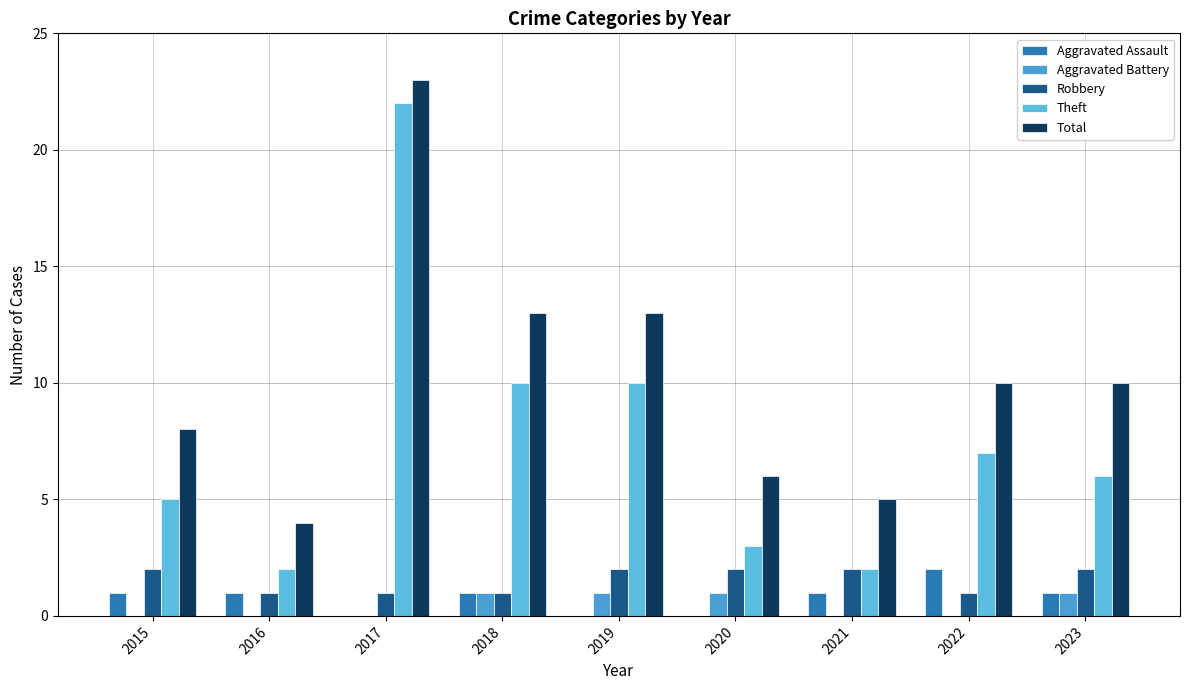

Is it true that Theft equals 4 at 2020?

False